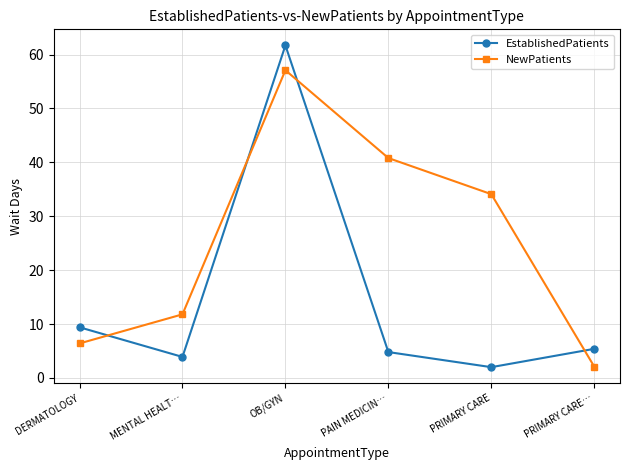

At which label does NewPatients reach its minimum?

PRIMARY CARE…